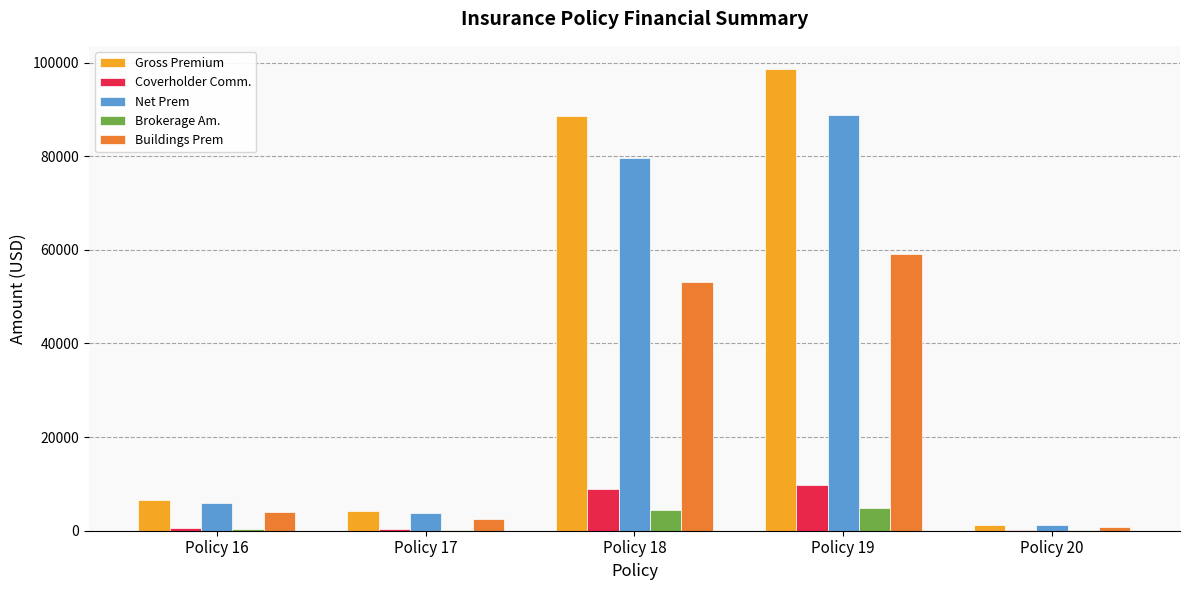

How many groups of bars are there?

5